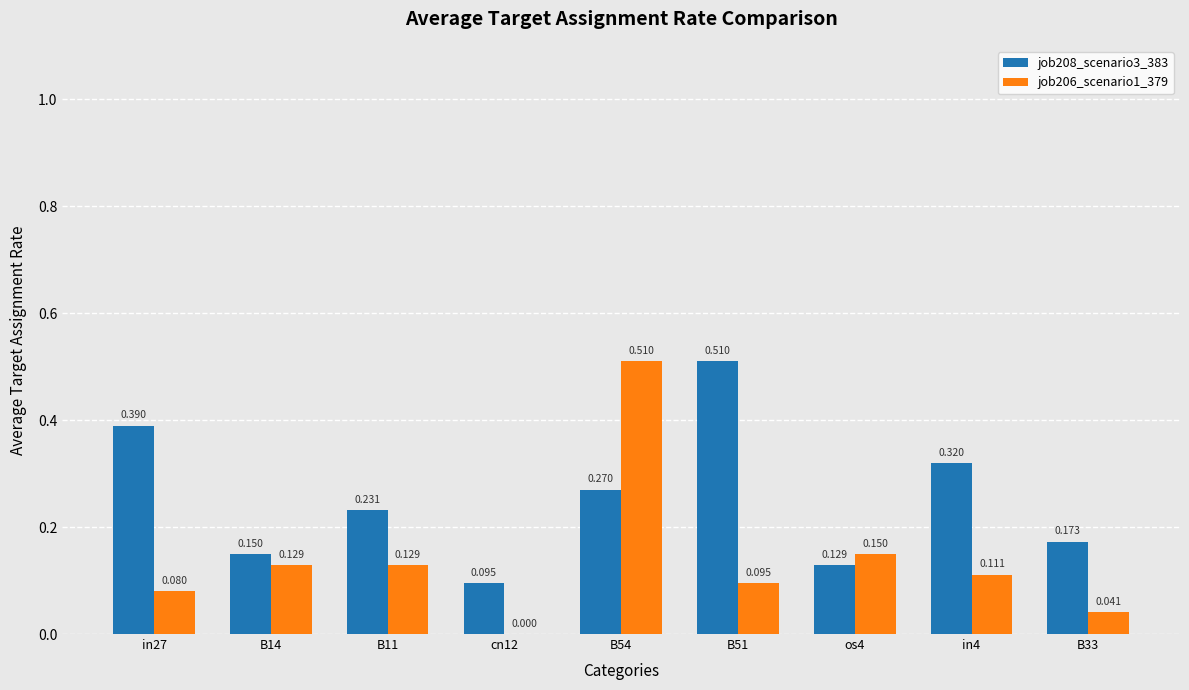

Reading left to right, extract all data points from this chart.

job208_scenario3_383: 0.4	0.1	0.2	0.1	0.3	0.5	0.1	0.3	0.2
job206_scenario1_379: 0.1	0.1	0.1	0.0	0.5	0.1	0.1	0.1	0.0